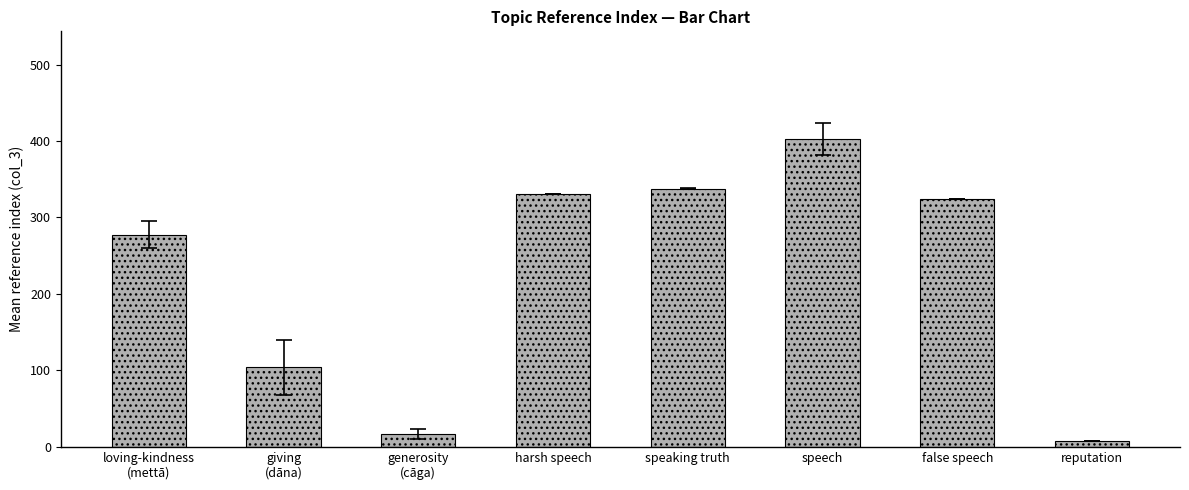

Reading right to left, extract all data points from this chart.

reputation=7.0	false speech=324.0	speech=402.6	speaking truth=337.5	harsh speech=331.0	generosity
(cāga)=16.7	giving
(dāna)=104.0	loving-kindness
(mettā)=277.7